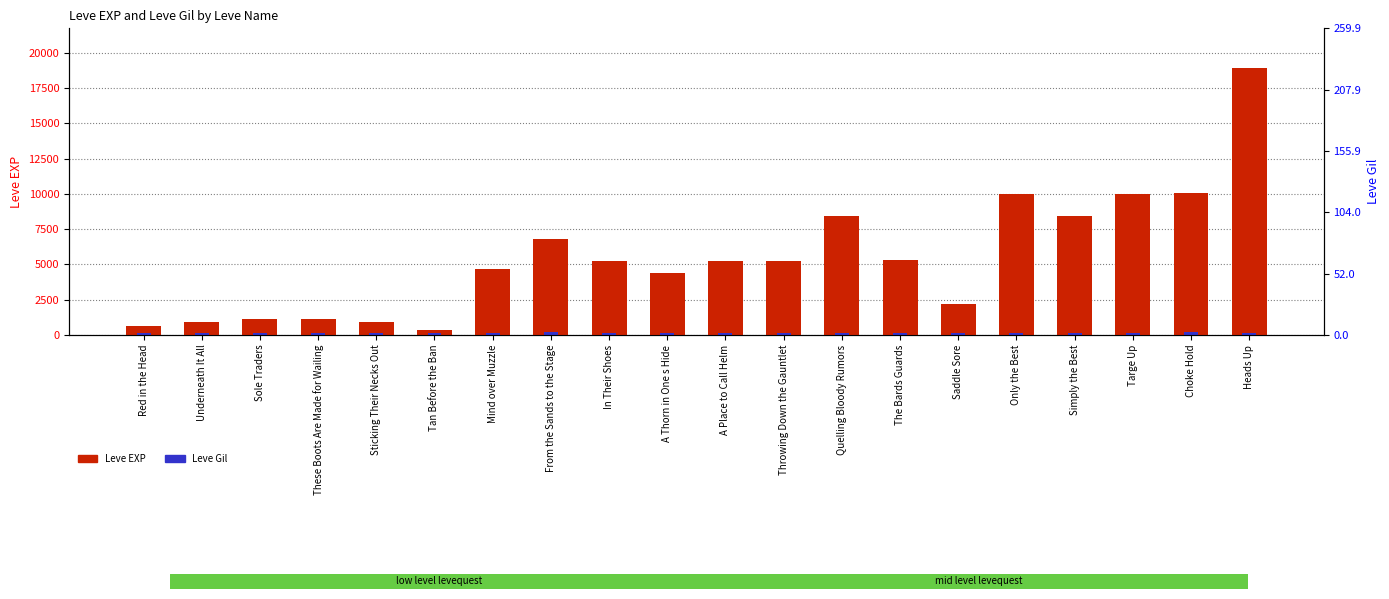

Is the value of Leve EXP at Red in the Head greater than the value of Leve Gil at Saddle Sore?

Yes